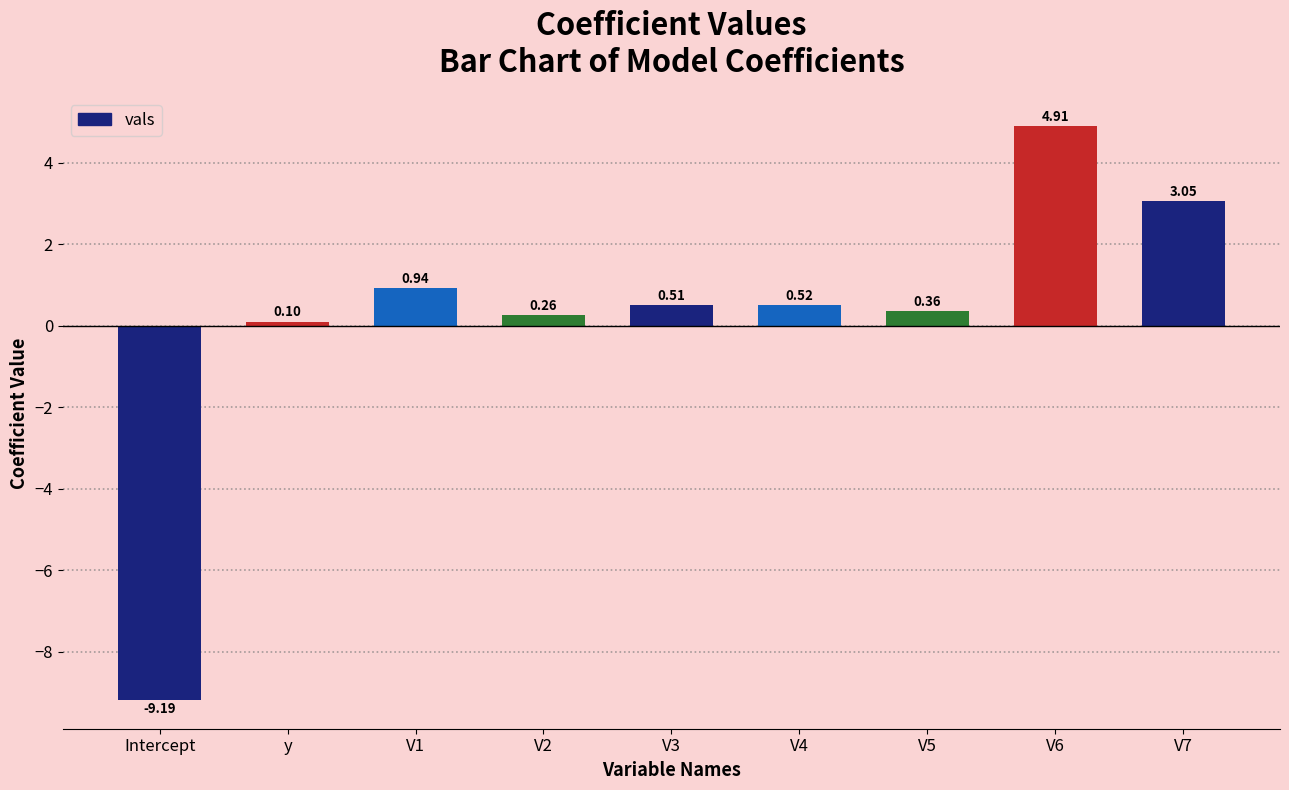

Between Intercept and V1, which is larger?

V1